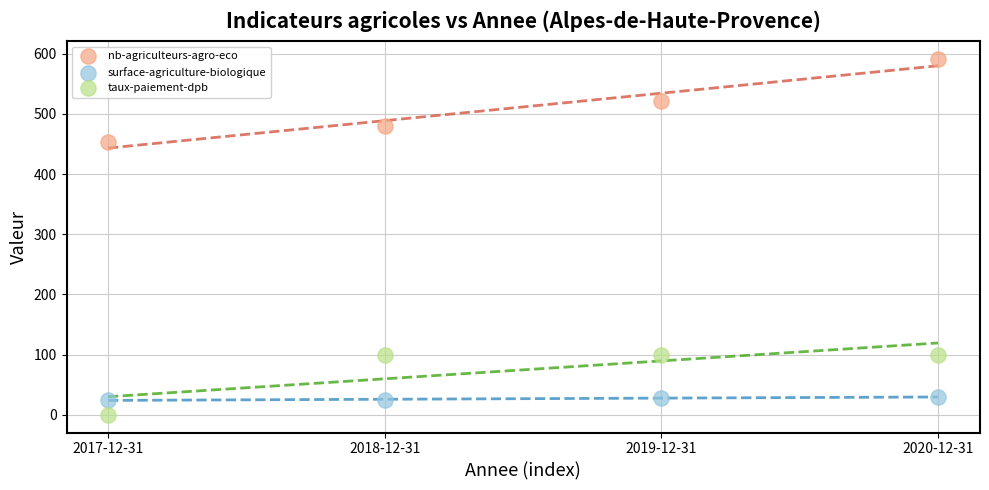

Which series contains the lowest Y value?

taux-paiement-dpb